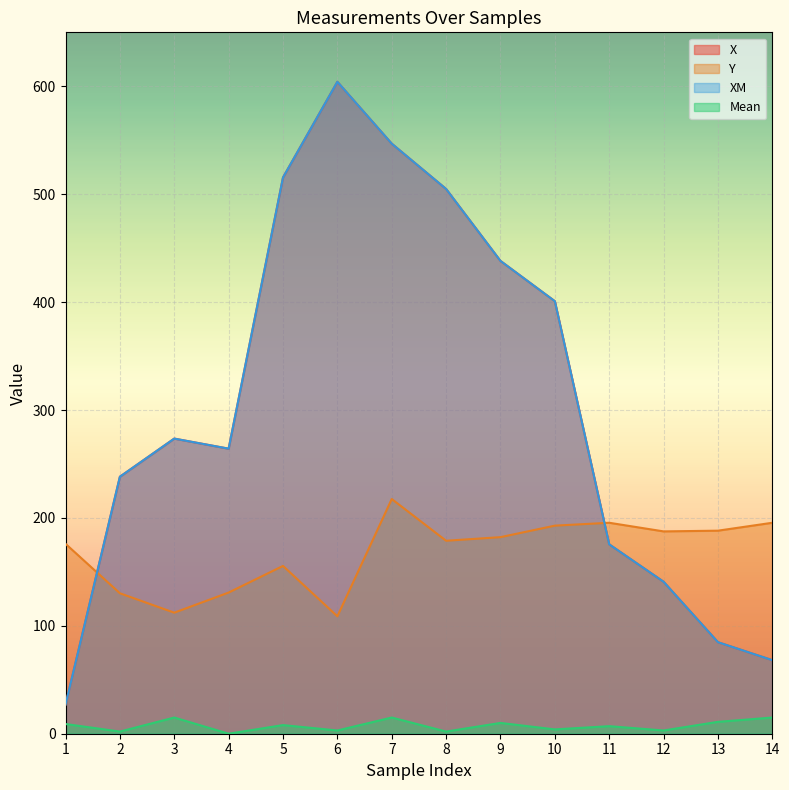

The value of X at 4 is 264.2. True or false?

True